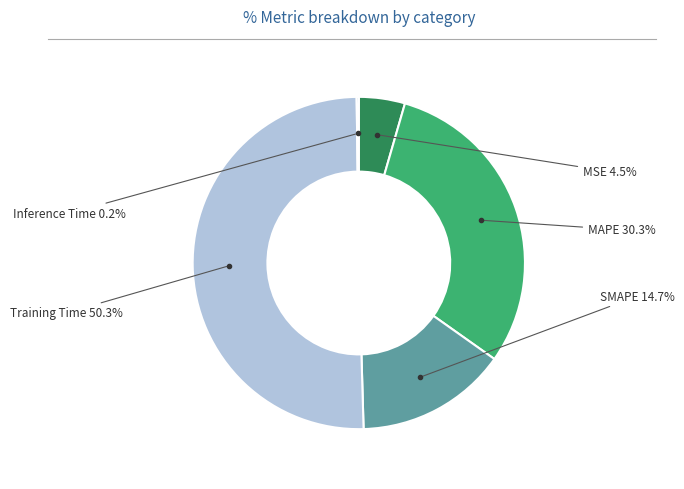

How many slices are in this pie chart?

5